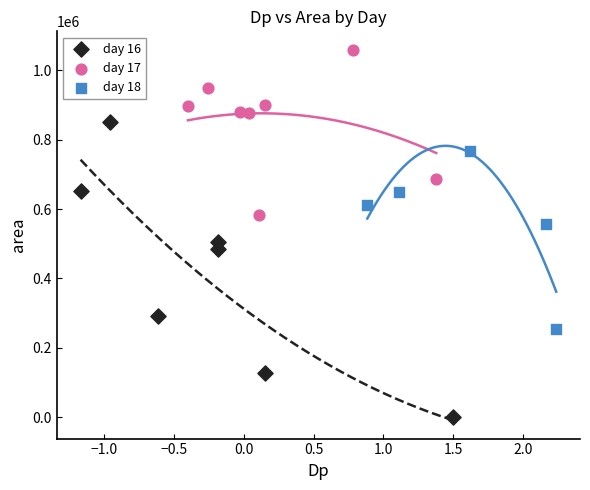

Which series has the largest Y range (max minus min)?

day 16